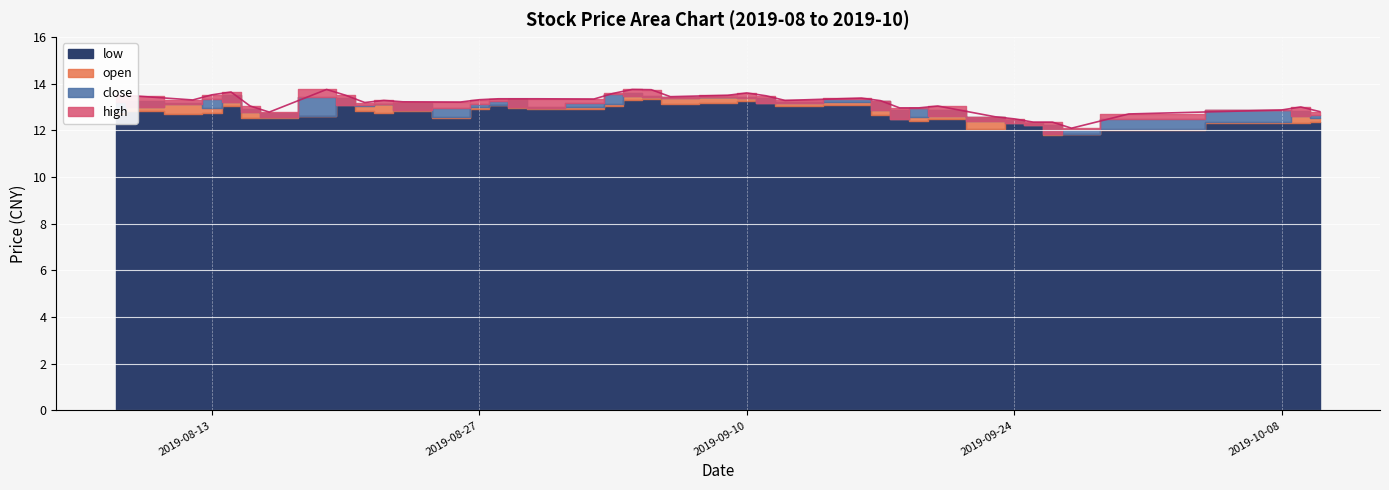

Which series has the largest total across all categories?

high